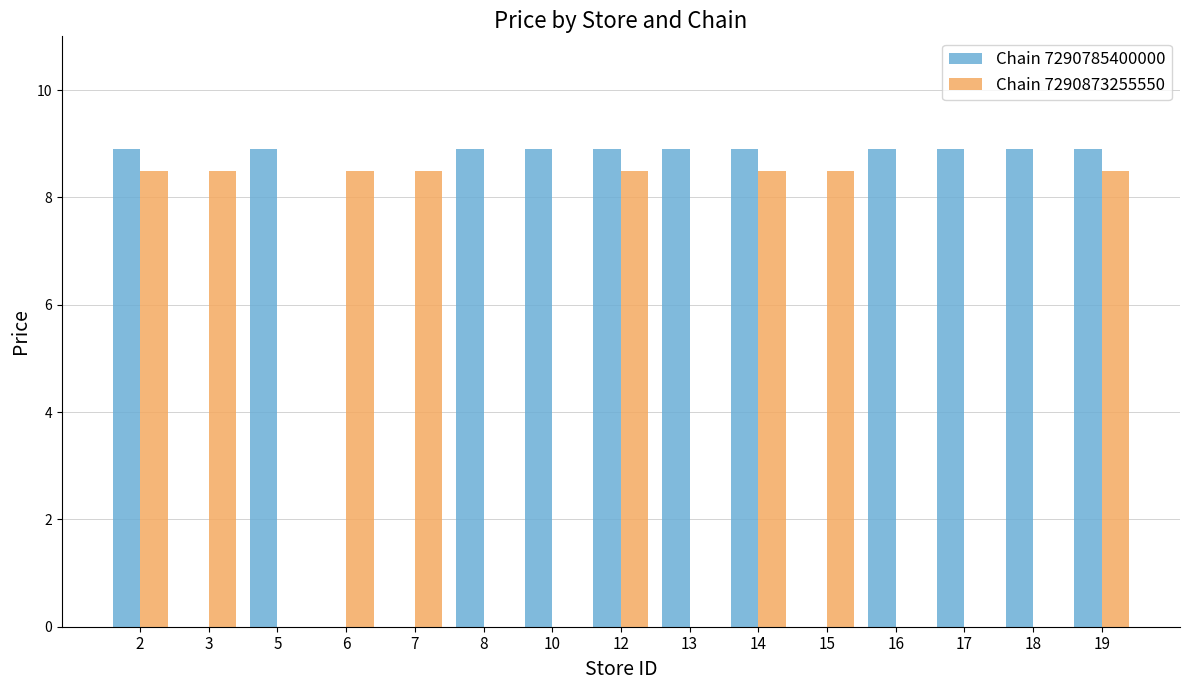

What is the sum of all Chain 7290785400000 values?

97.9